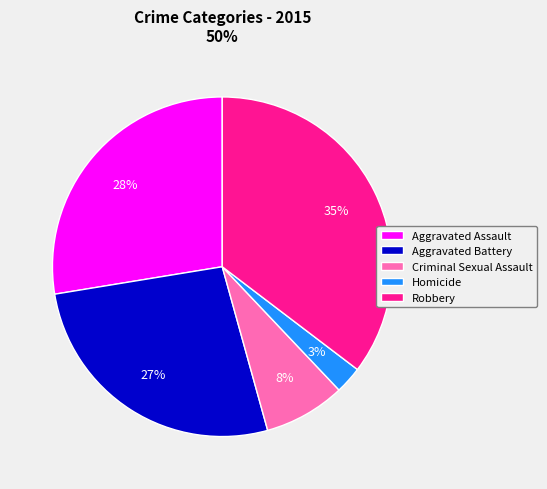

To the nearest percent, what is the combined percentage of Aggravated Assault and Aggravated Battery?

54%